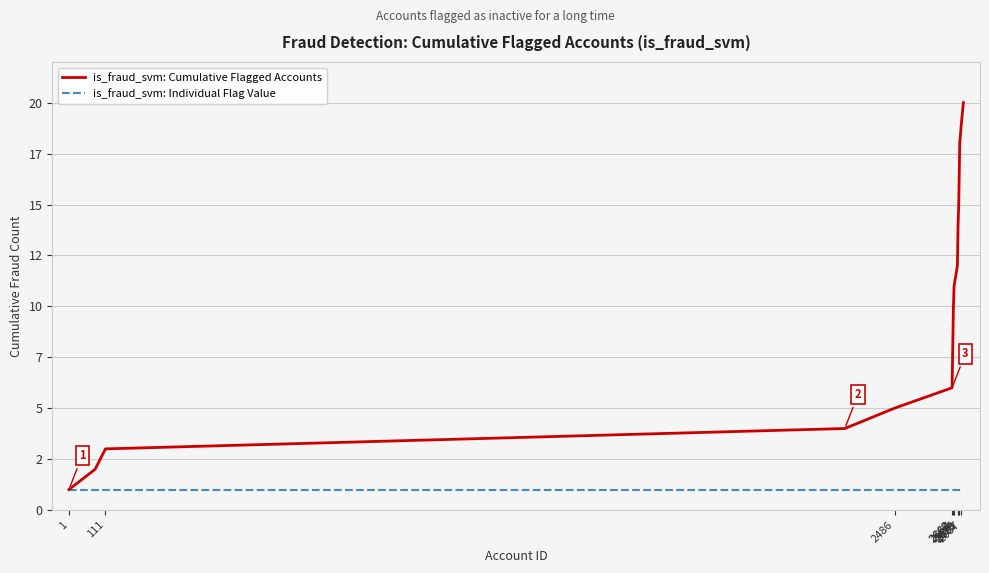

What are all the series names shown in the legend?

is_fraud_svm: Cumulative Flagged Accounts, is_fraud_svm: Individual Flag Value